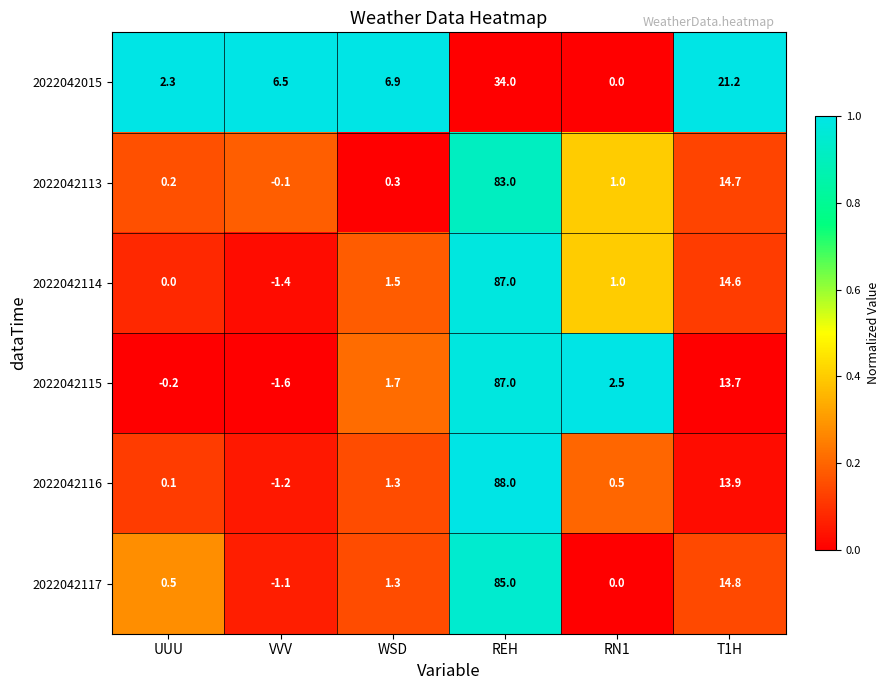

Is it true that 2022042117 equals 85.0 at REH?

True